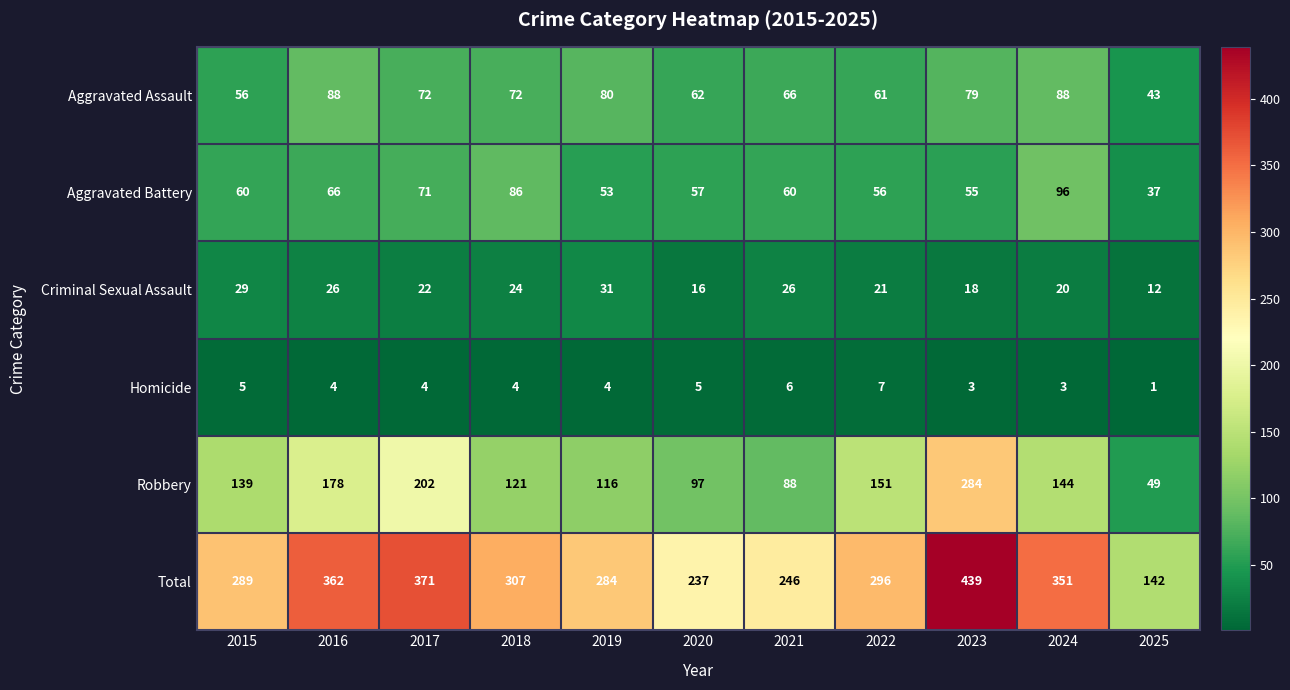

What is the sum of all Total values?

3324